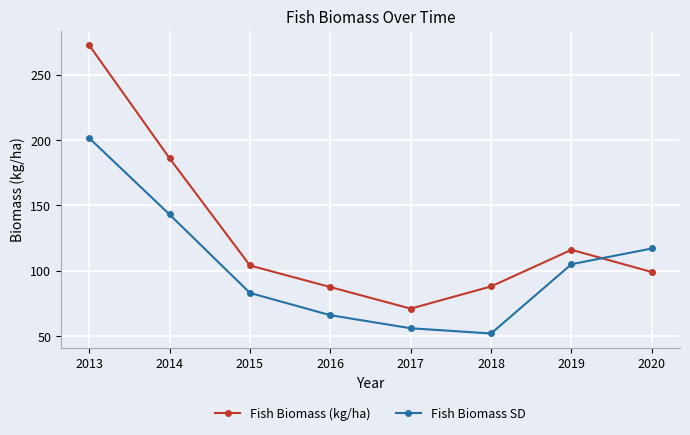

Rank the series by their average value, from highest to lowest.

Fish Biomass (kg/ha), Fish Biomass SD